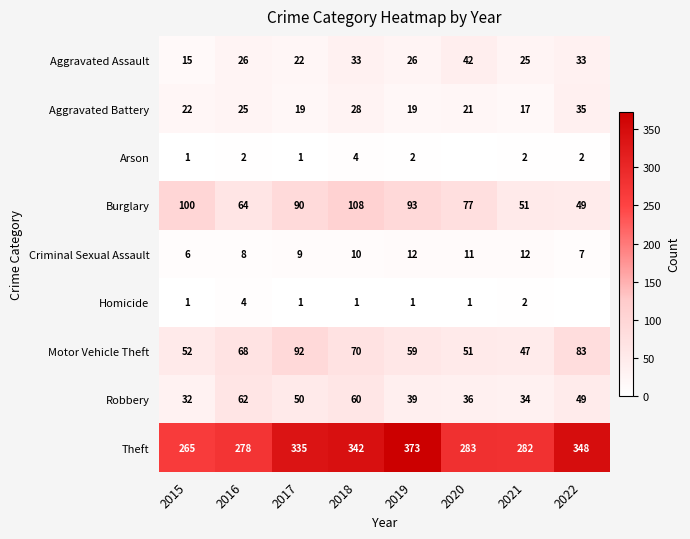

What is the sum of the Aggravated Assault values at 2020 and 2018?

75